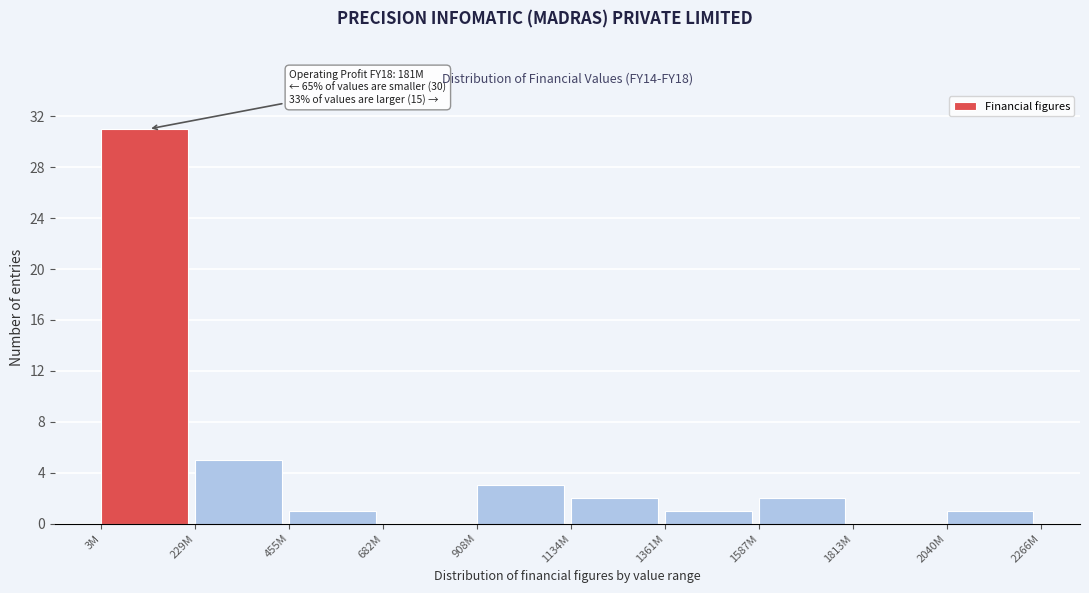

Reading right to left, list all the values displayed in this chart.

2040M=1	1813M=0	1587M=2	1361M=1	1134M=2	908M=3	682M=0	455M=1	229M=5	3M=31